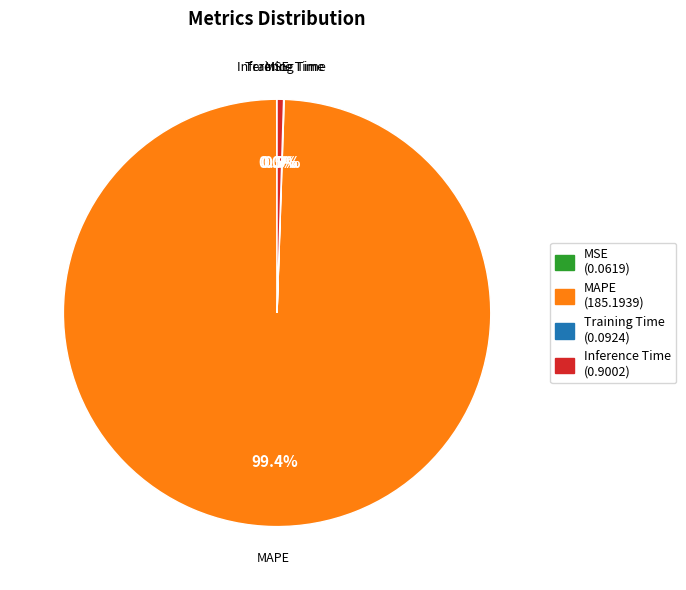

What portion of the pie excludes Inference Time (0.9002)?

99.5%